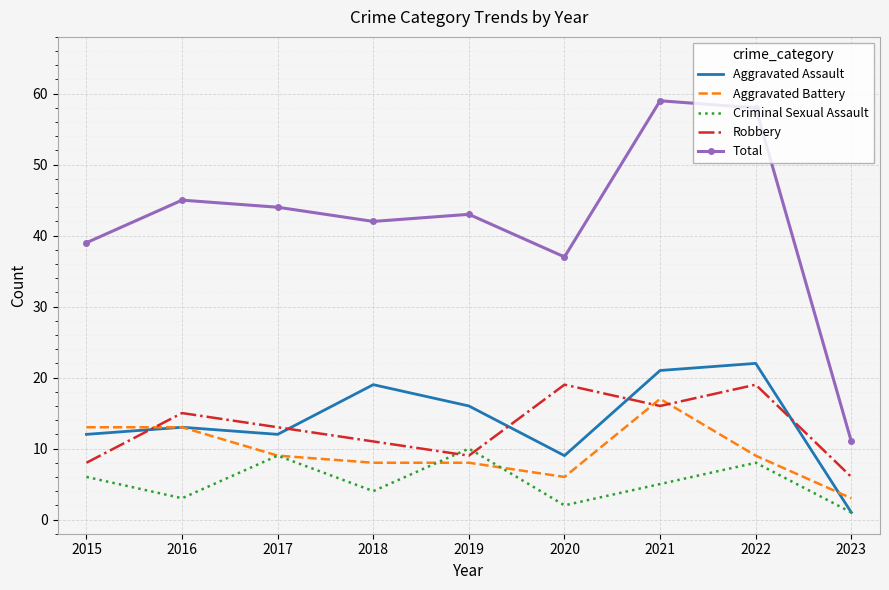

Which series has the largest total across all categories?

Total